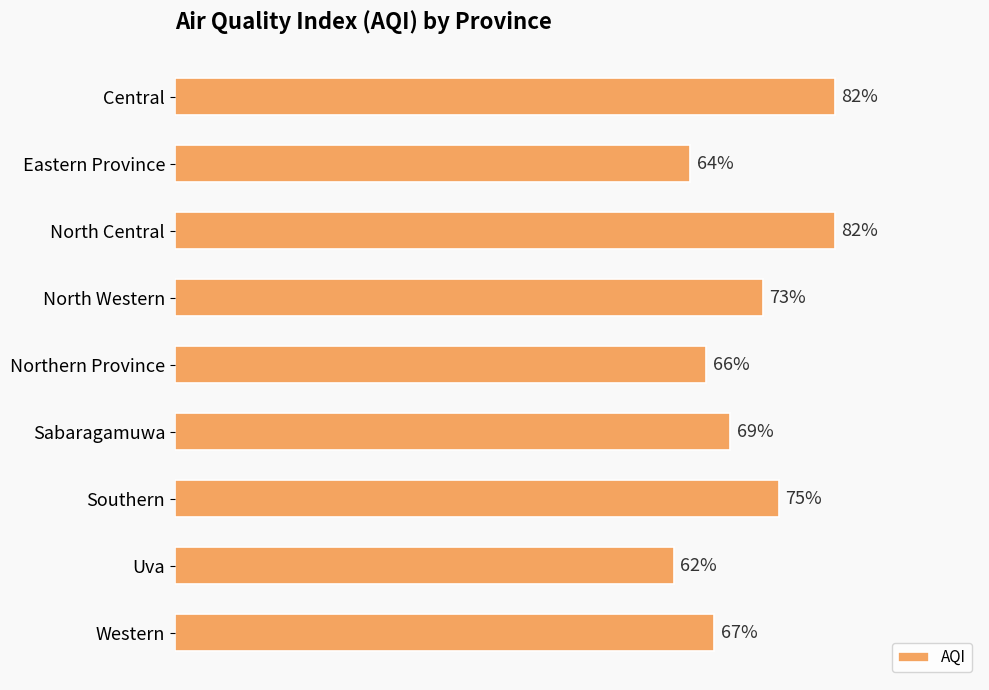

At which category does the chart reach its minimum across all series?

Uva